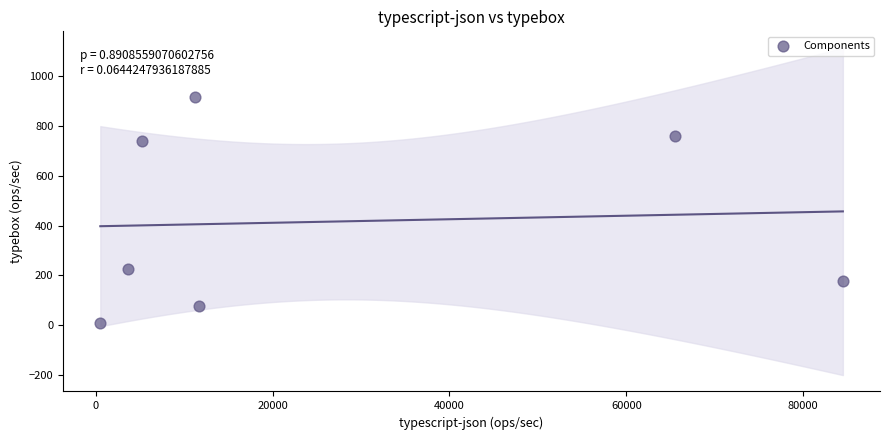

What Y value in the scatter plot is closest to 462?

226.1